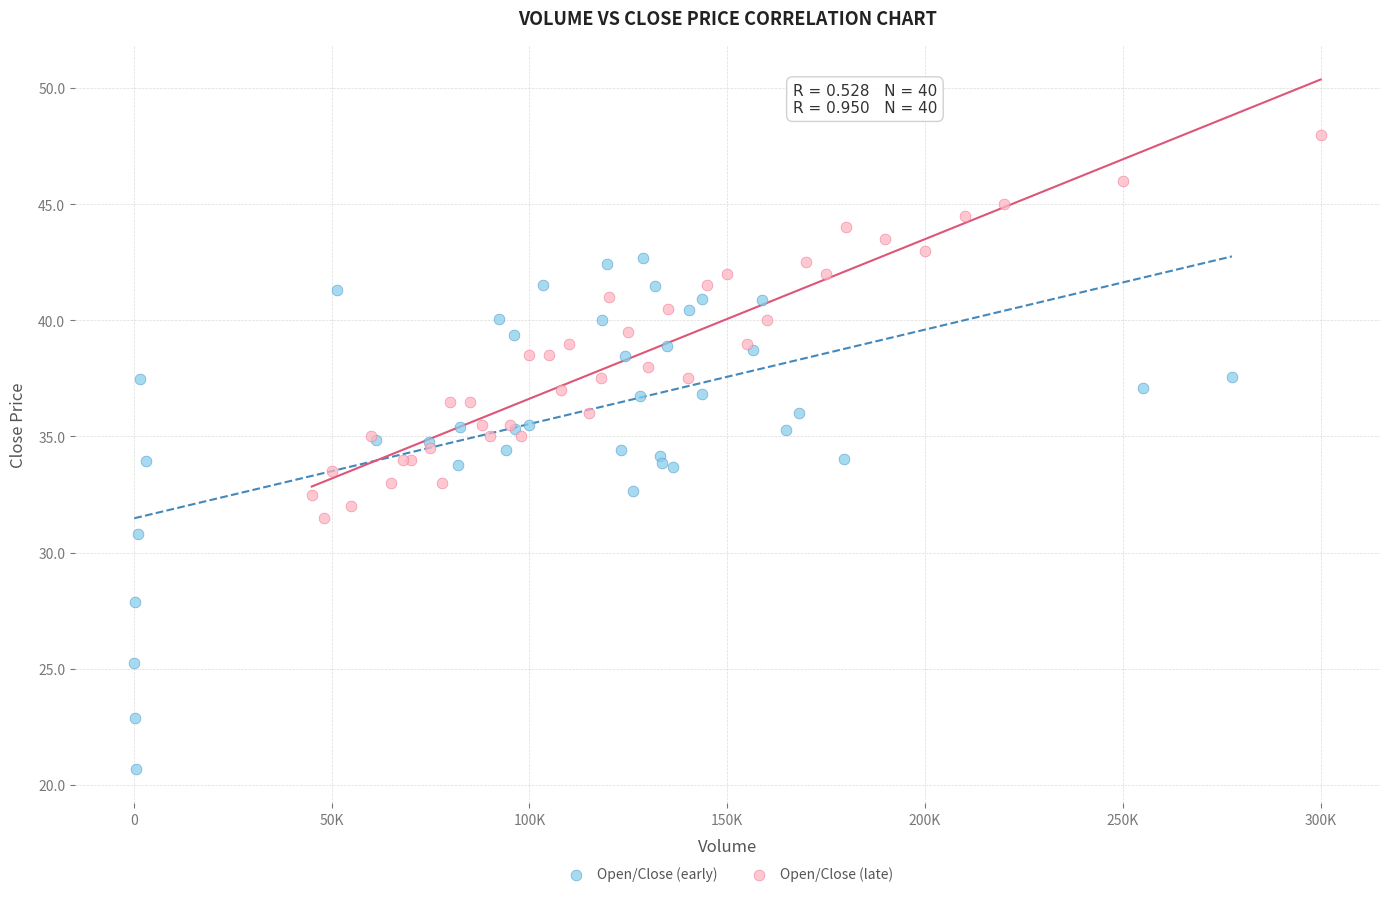

Which series contains the lowest Y value?

Open/Close (early)